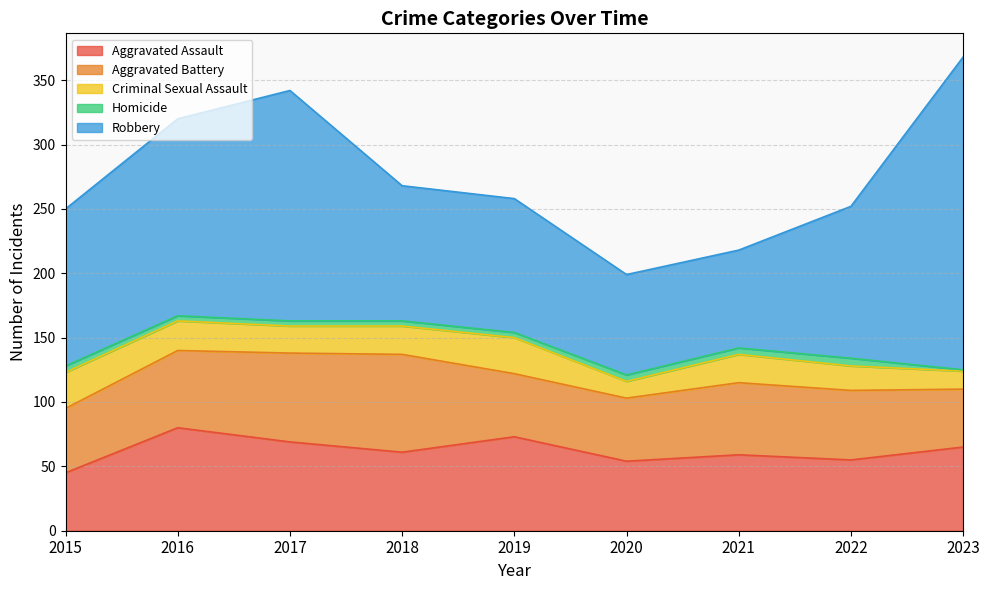

What is the spread (max minus min) of values at 2021?

71